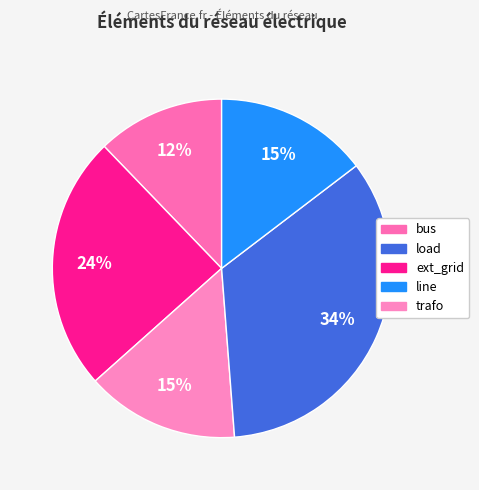

To the nearest percent, what percentage of the pie is bus?

12%